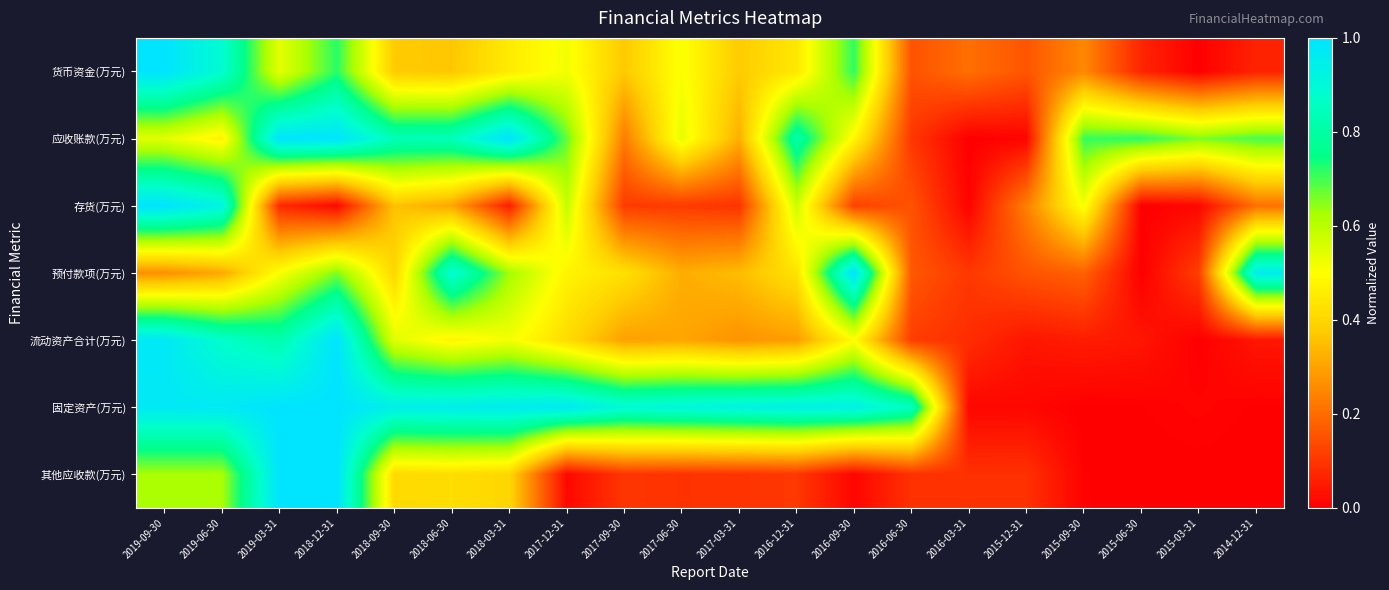

Which label corresponds to the largest value in the chart?

2019-09-30